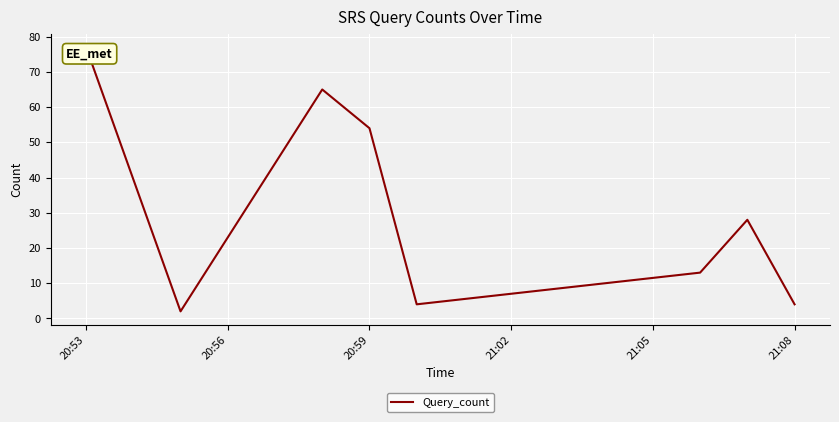

What is the difference between the maximum and second lowest values?

73